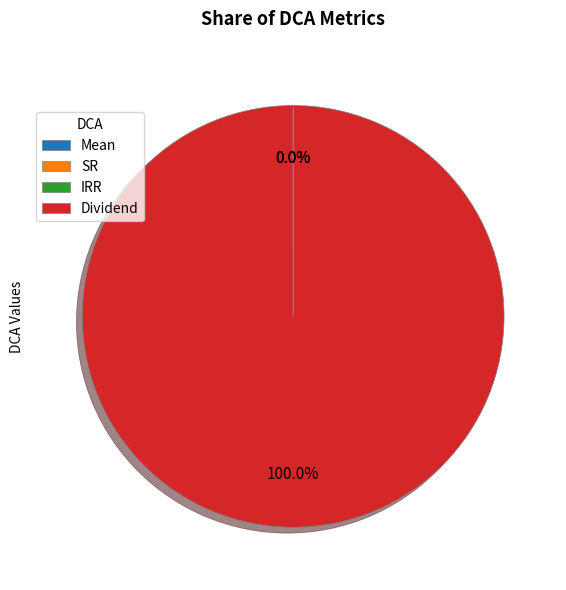

Is there a majority slice in this chart?

Yes